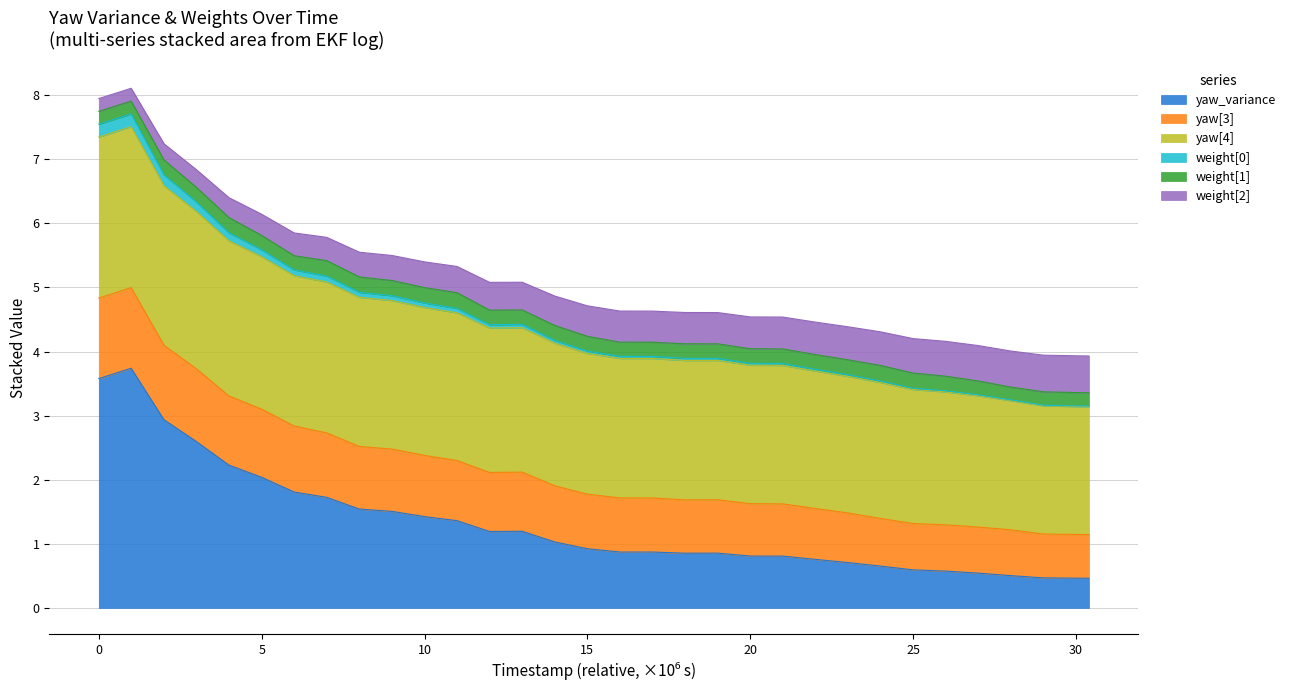

What is the lowest value of the yaw_variance series?

0.5